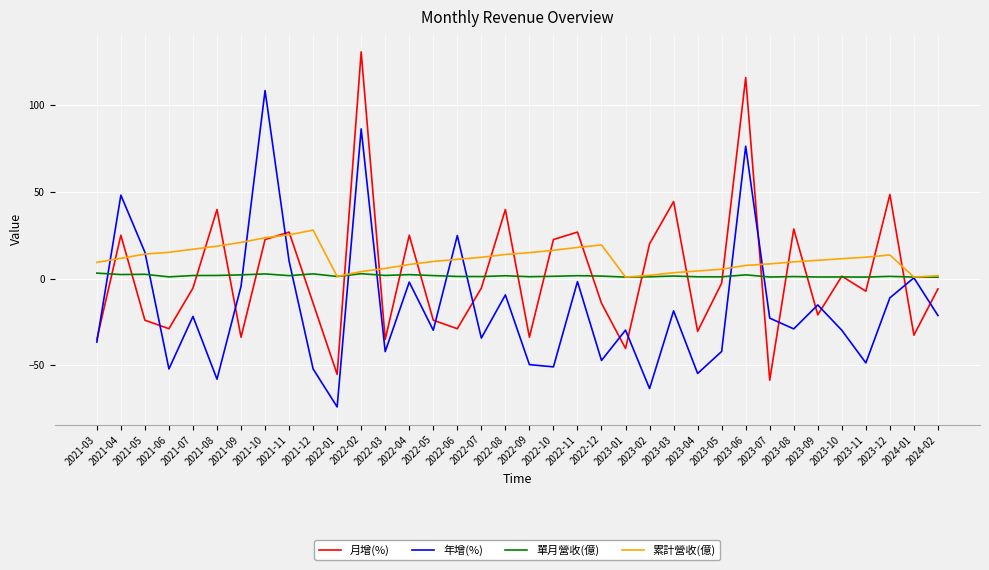

What is the smallest value displayed?

-74.0